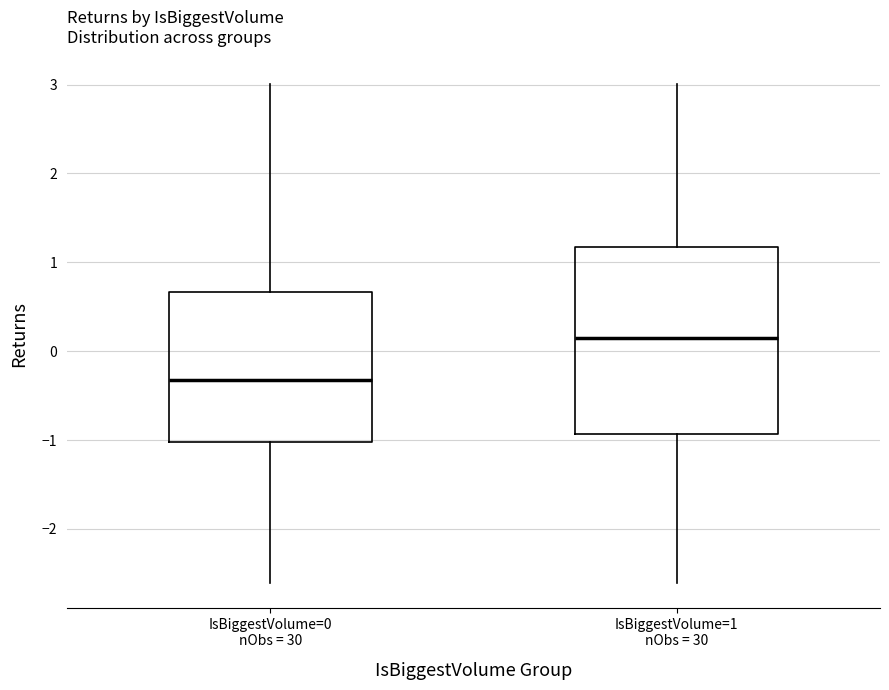

Which box's median line is the lowest?

IsBiggestVolume=0 nObs = 30